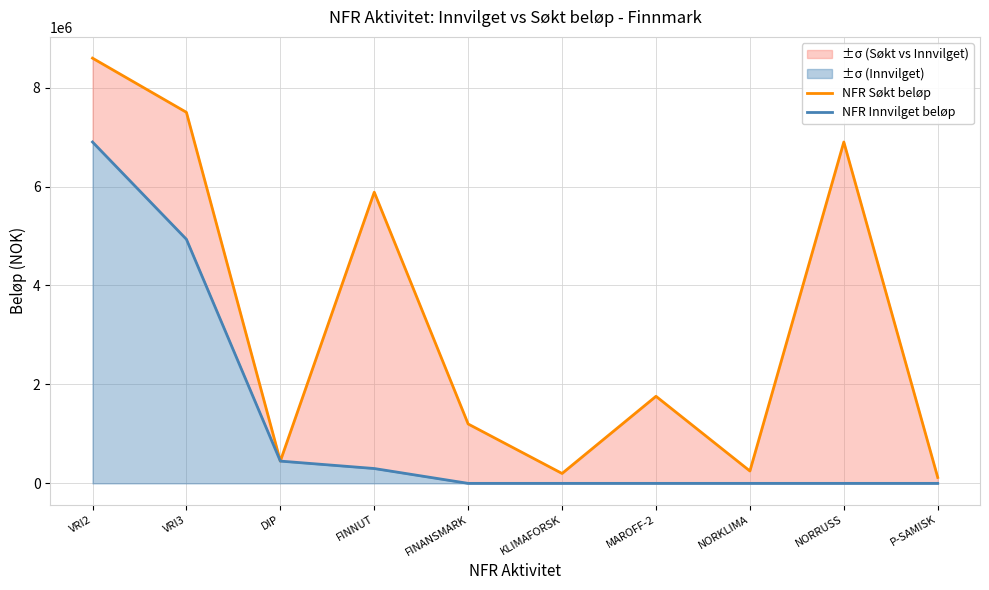

Rank the series at FINANSMARK from lowest to highest value.

NFR Innvilget beløp, NFR Søkt beløp